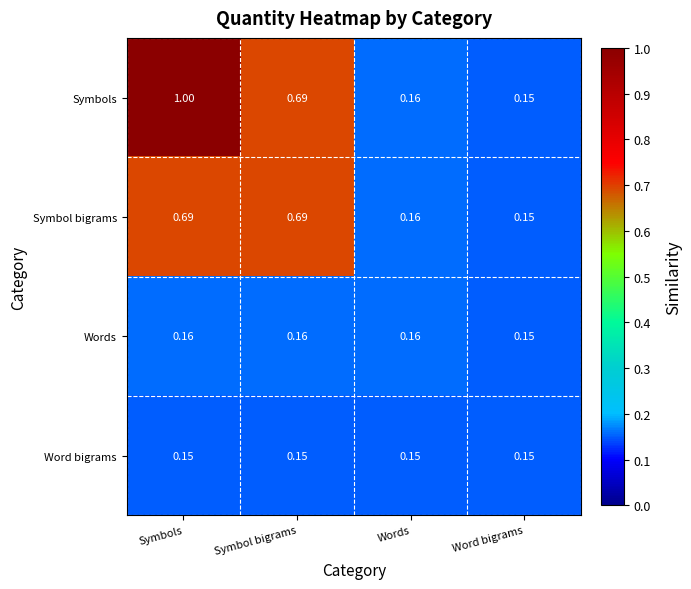

Which series has the largest total across all categories?

Symbols